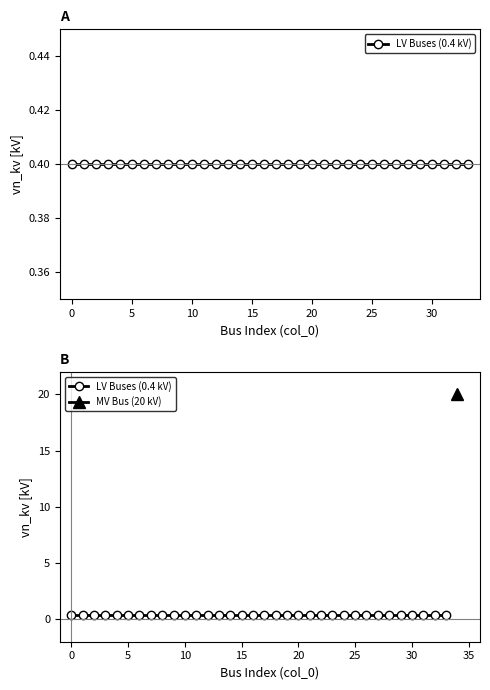

True or false: the data has more than 1 interior local peaks.

False